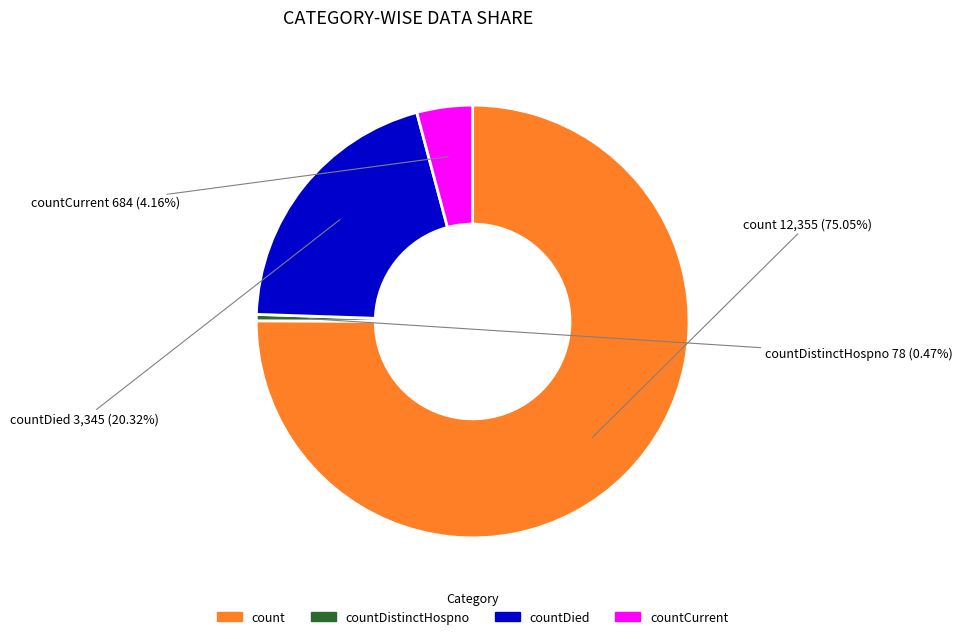

Is there any slice that represents more than half of the pie?

Yes